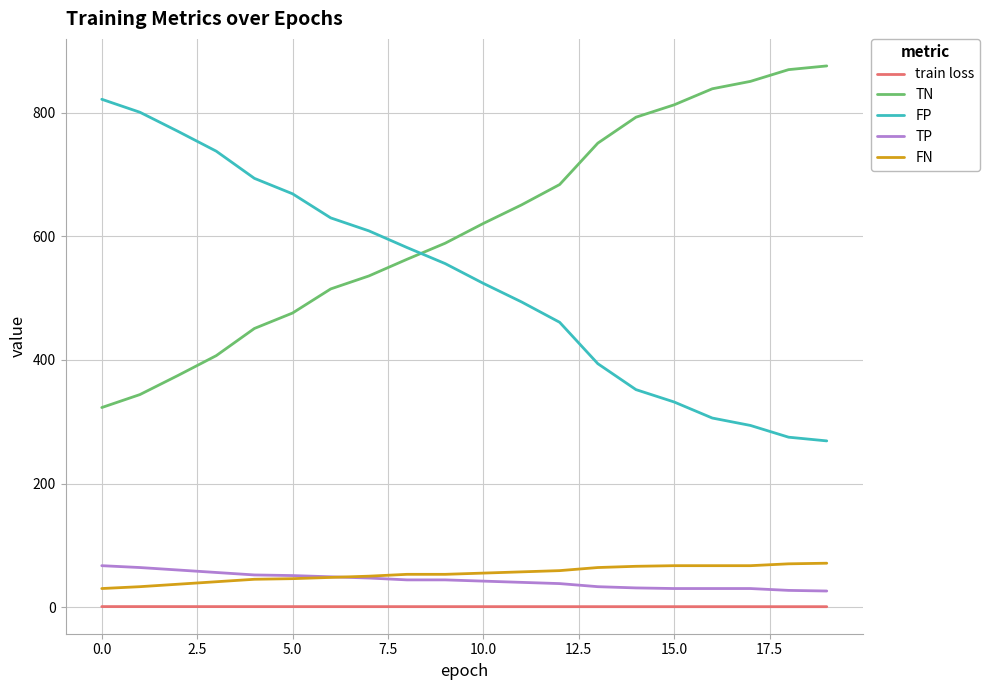

What is the minimum value shown in the chart?

0.6